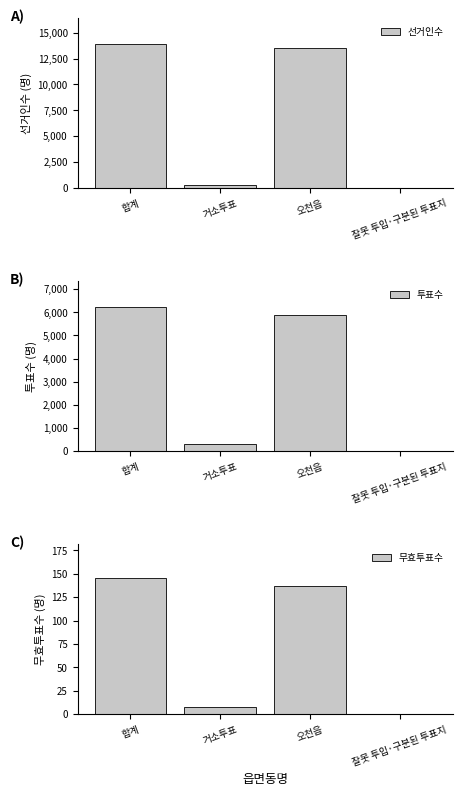

What are all the series names shown in the legend?

선거인수, 투표수, 무효투표수